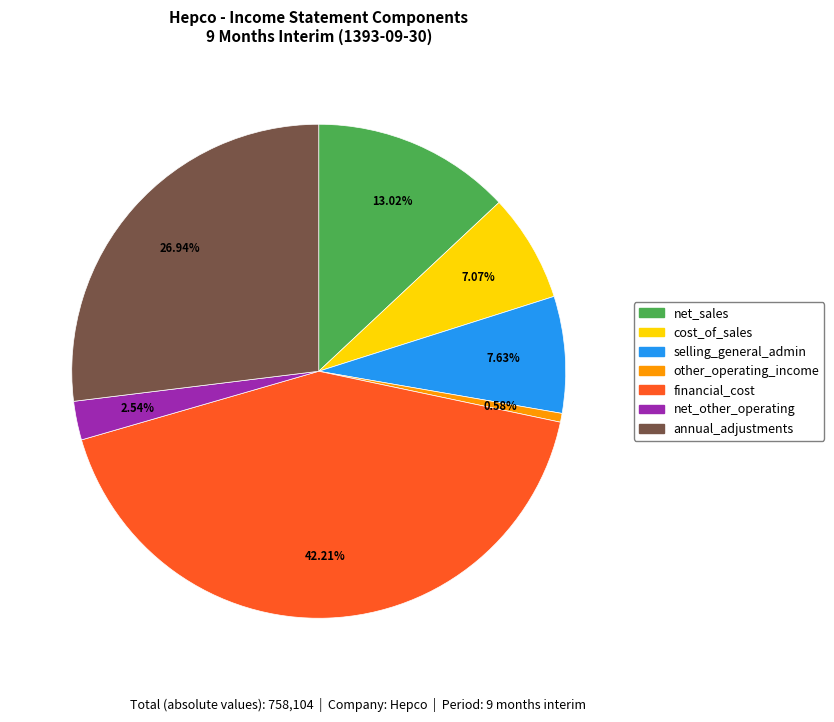

Is there any slice that represents more than half of the pie?

No